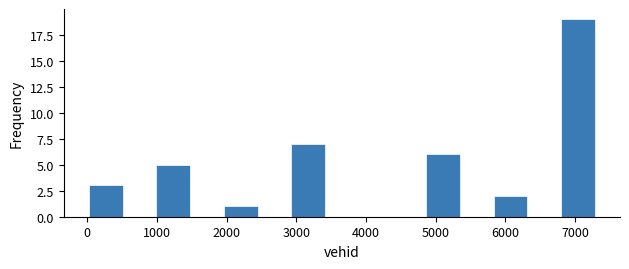

What is the height of the bar covering 0 to 500 on the x-axis? Neither the bar edges nor the heights are printed on the chart, so give them approximately, as read against the axes.

3